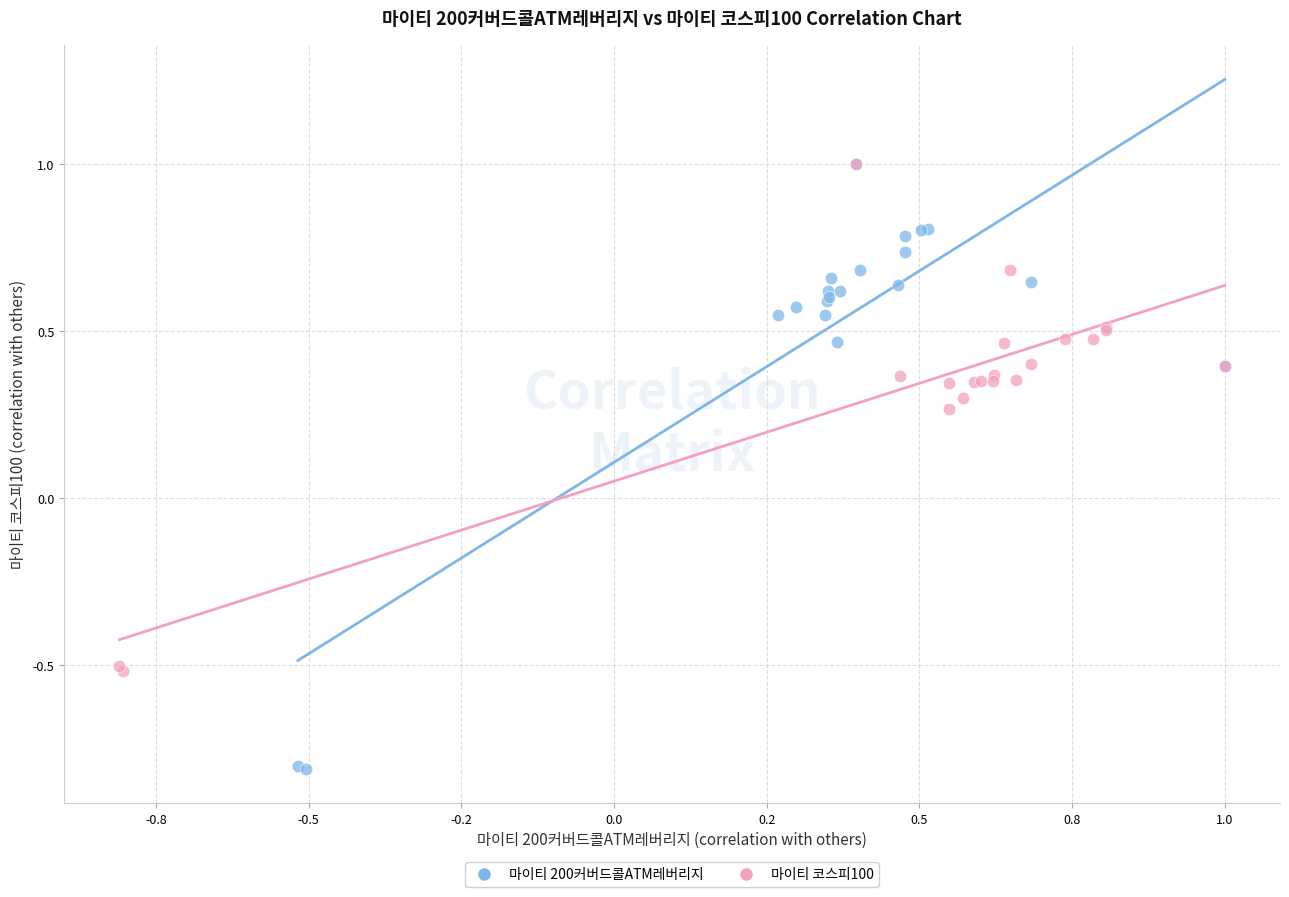

Which series has the largest Y range (max minus min)?

마이티 200커버드콜ATM레버리지